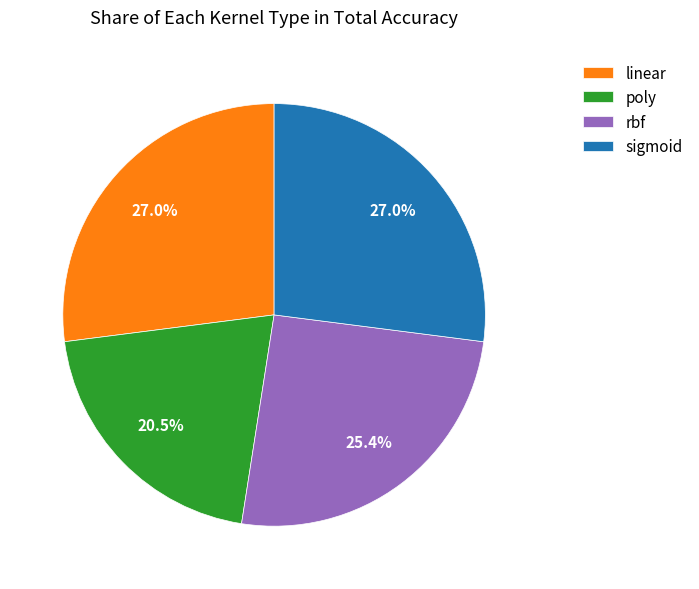

Combined, what portion of the pie is rbf and sigmoid?

52.5%